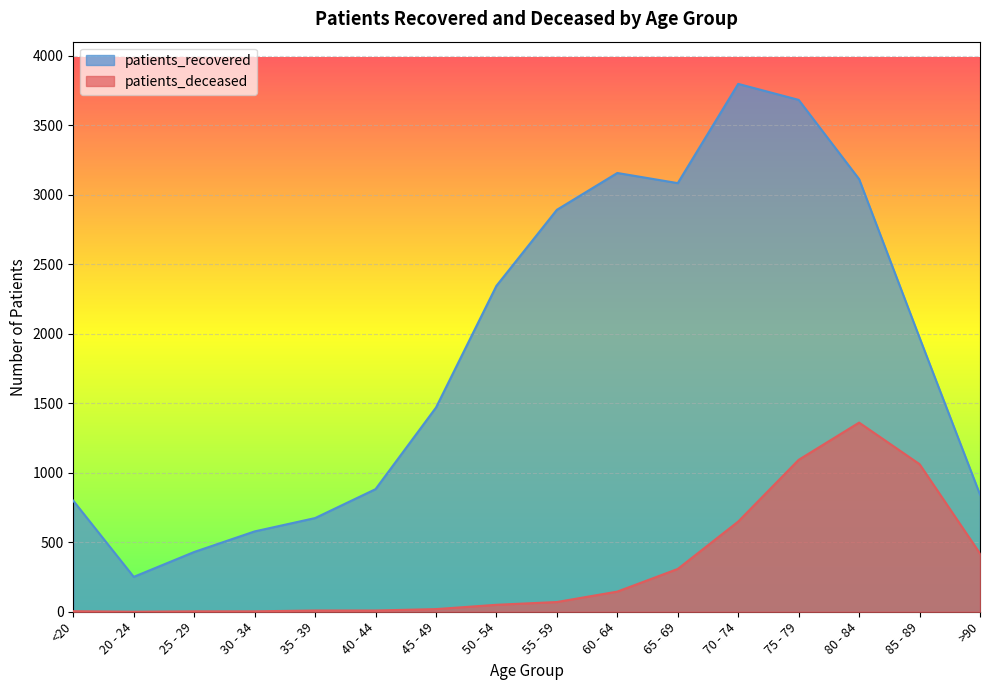

Reading left to right, transcribe all the data shown in this chart.

patients_recovered: <20=799	20 - 24=251	25 - 29=430	30 - 34=578	35 - 39=674	40 - 44=882	45 - 49=1469	50 - 54=2345	55 - 59=2892	60 - 64=3157	65 - 69=3084	70 - 74=3798	75 - 79=3683	80 - 84=3113	85 - 89=1972	>90=843
patients_deceased: <20=4	20 - 24=0	25 - 29=3	30 - 34=3	35 - 39=9	40 - 44=9	45 - 49=19	50 - 54=50	55 - 59=70	60 - 64=145	65 - 69=308	70 - 74=649	75 - 79=1093	80 - 84=1361	85 - 89=1062	>90=419